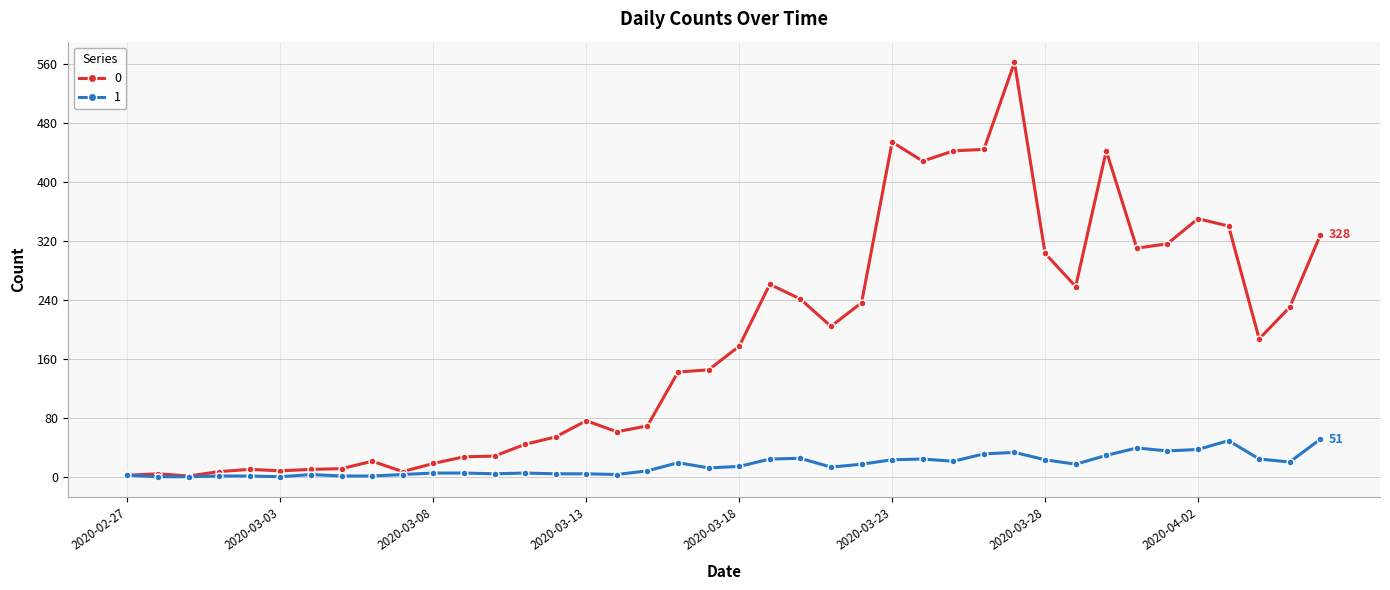

At how many categories does at least one series exceed 127?

22